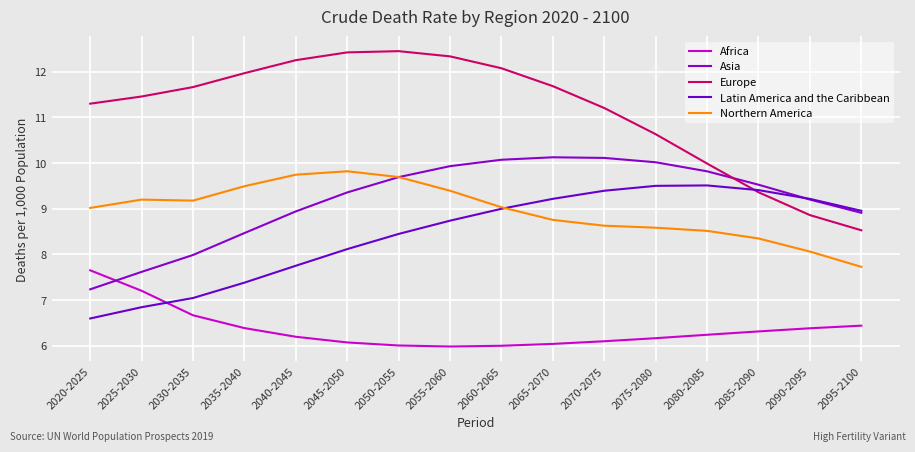

Where does the Europe series first go above 11?

2020-2025